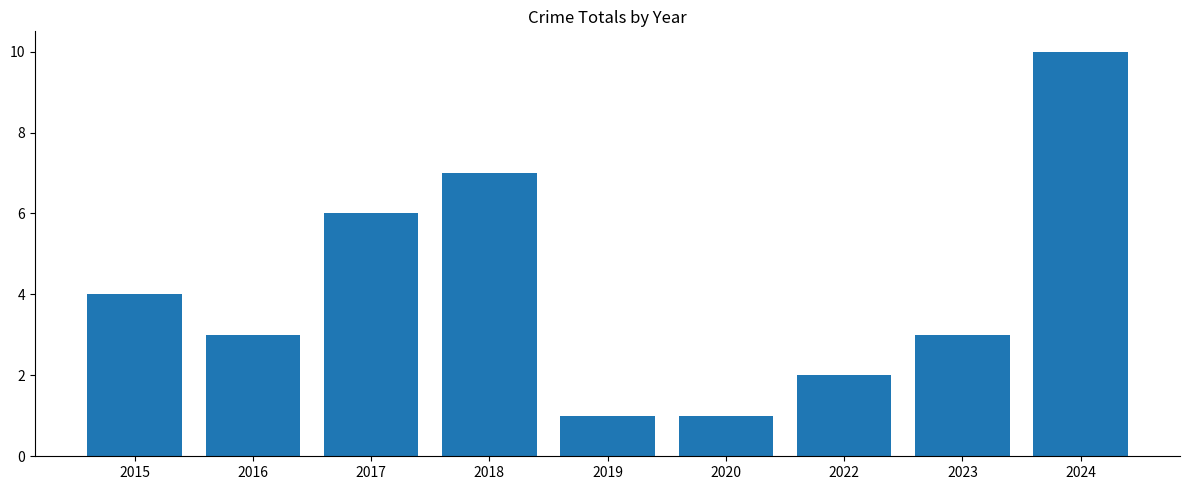

The chart shows a value of 3 at 2016. True or false?

True